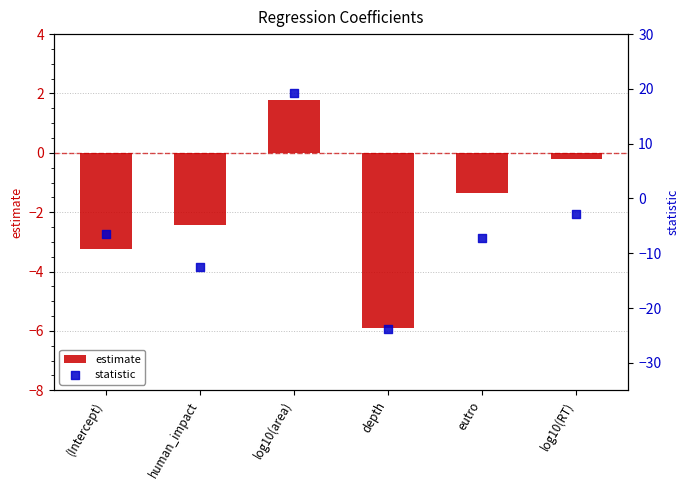

What are all the series names shown in the legend?

estimate, statistic